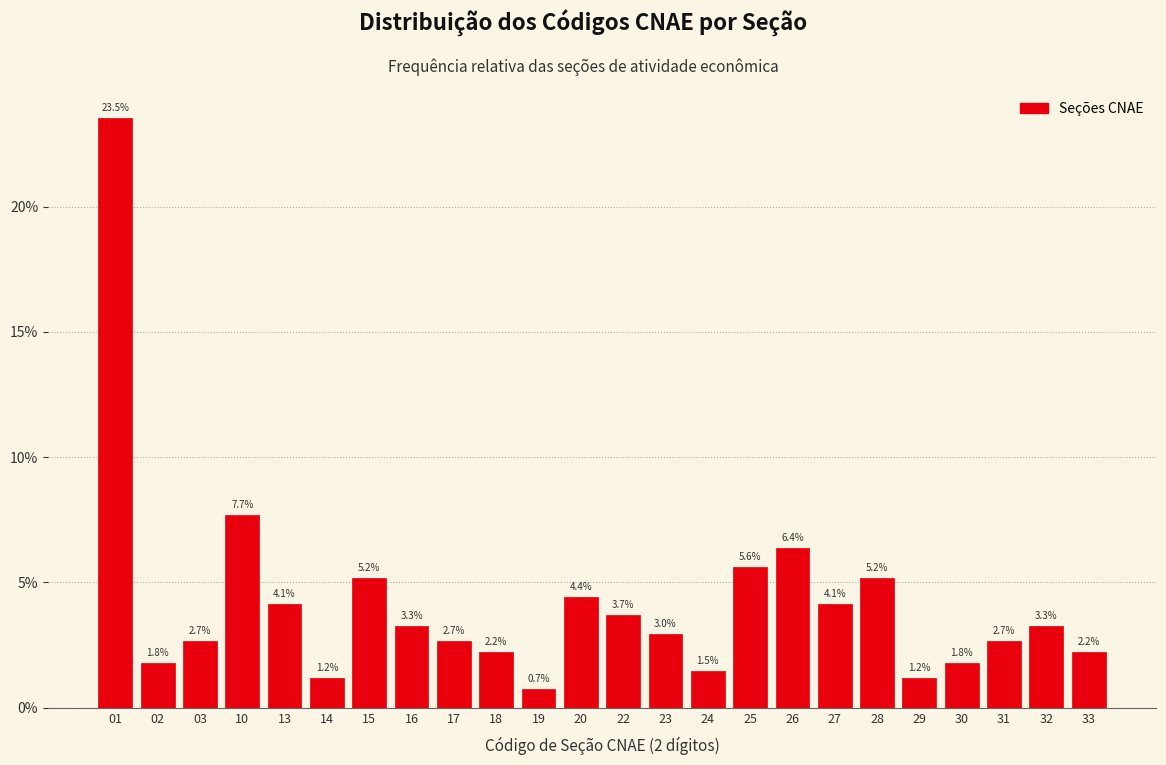

Reading left to right, transcribe all the data shown in this chart.

01=23.5	02=1.8	03=2.7	10=7.7	13=4.1	14=1.2	15=5.2	16=3.3	17=2.7	18=2.2	19=0.7	20=4.4	22=3.7	23=3.0	24=1.5	25=5.6	26=6.4	27=4.1	28=5.2	29=1.2	30=1.8	31=2.7	32=3.3	33=2.2